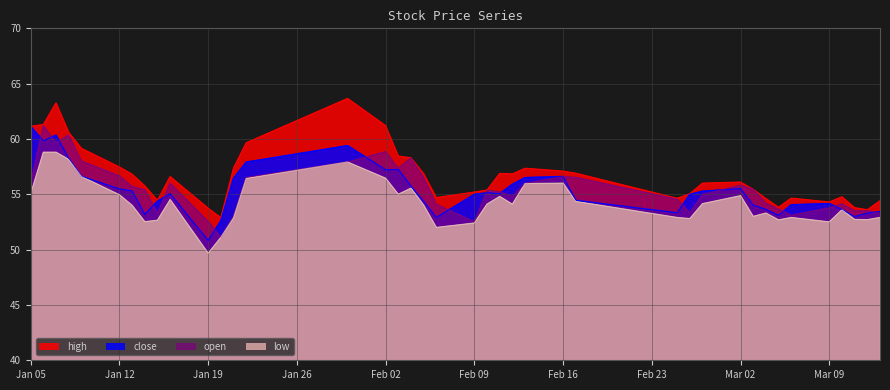

What is the value of the high point at the 10th from the left?

56.6